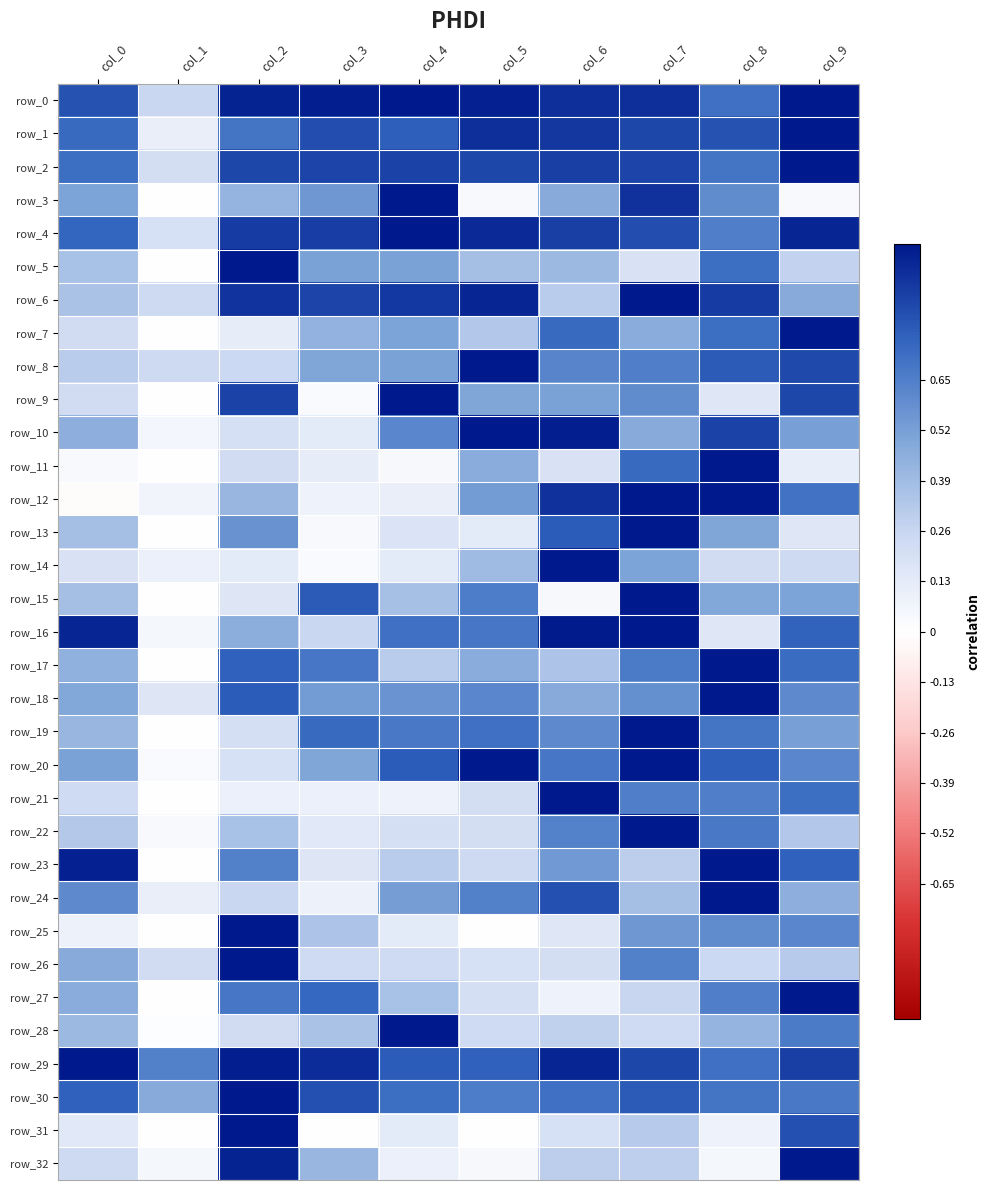

The value of row_12 at col_1 is 0.1. True or false?

True